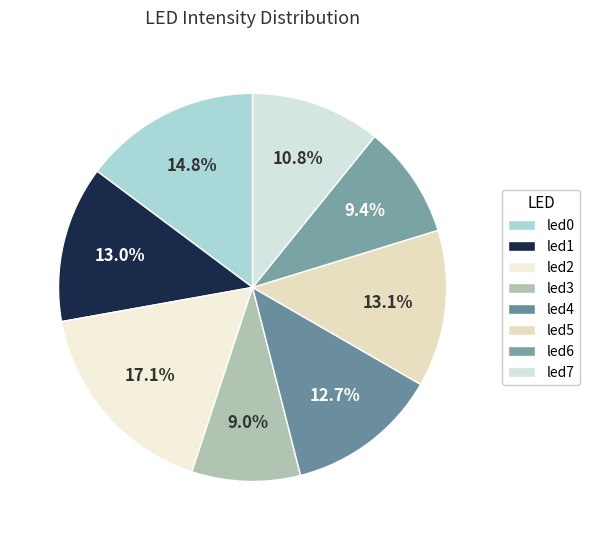

To the nearest percent, what is the difference between the largest and smallest slice percentages?

8%